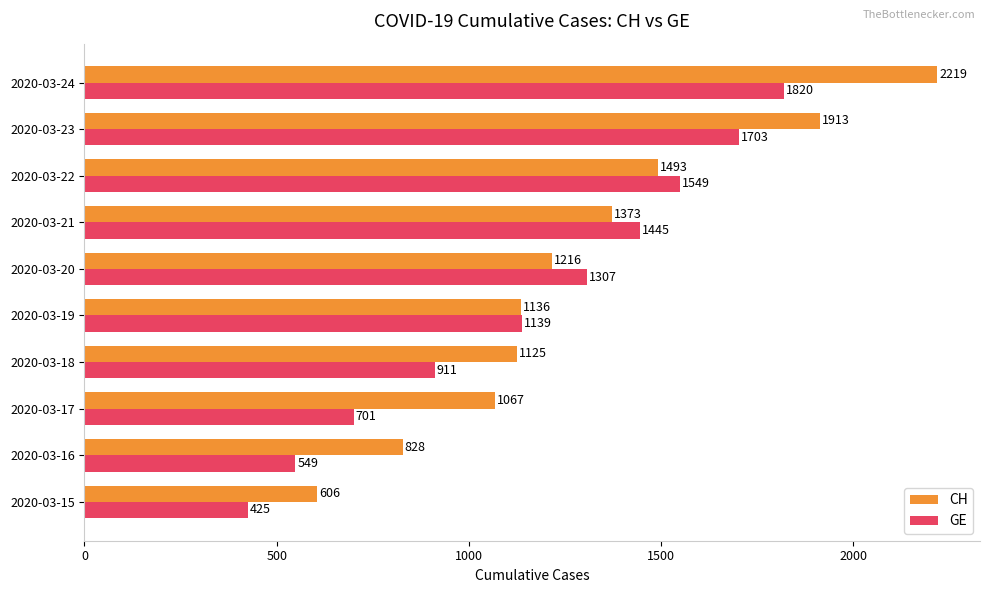

Rank the series by their average value, from lowest to highest.

GE, CH